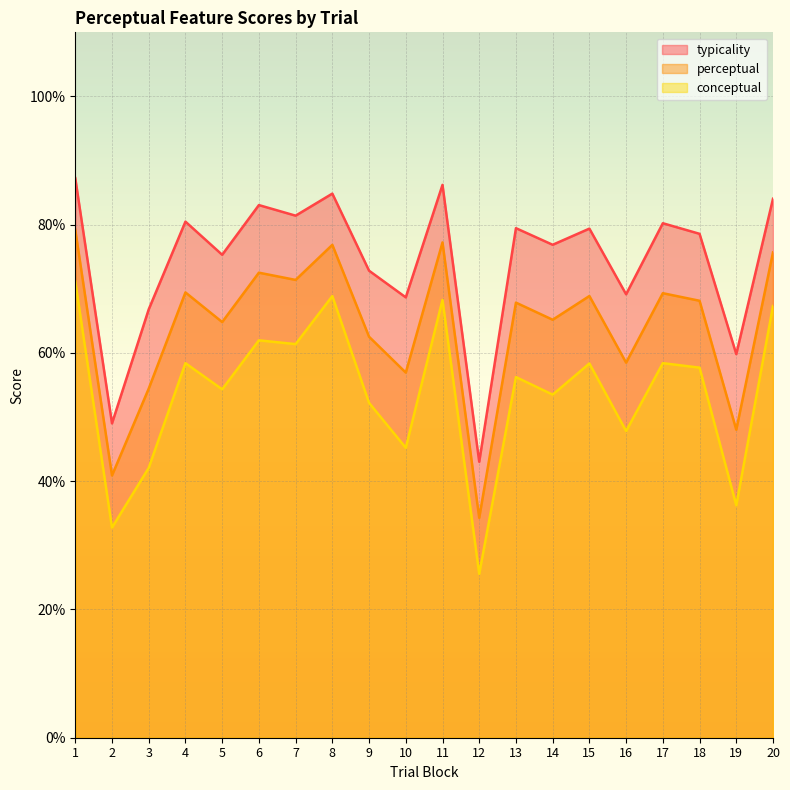

Does the chart display data point markers on the line(s)?

No